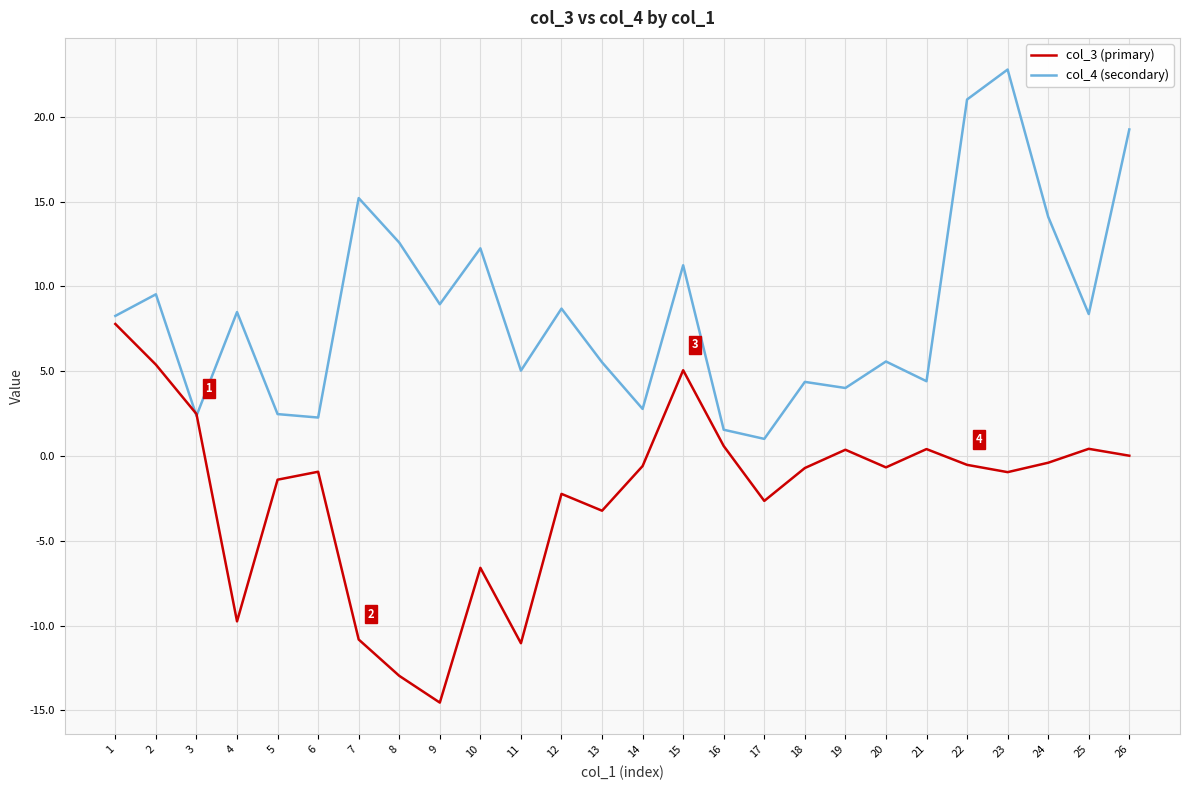

Is the value of col_4 (secondary) at 19 greater than the value of col_3 (primary) at 26?

Yes